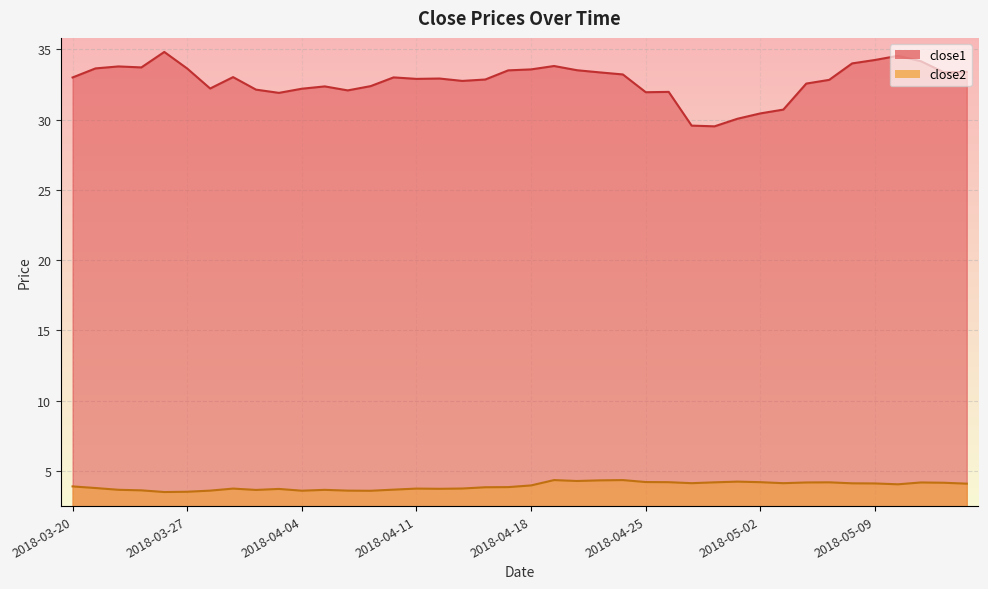

What are all the series names shown in the legend?

close1, close2